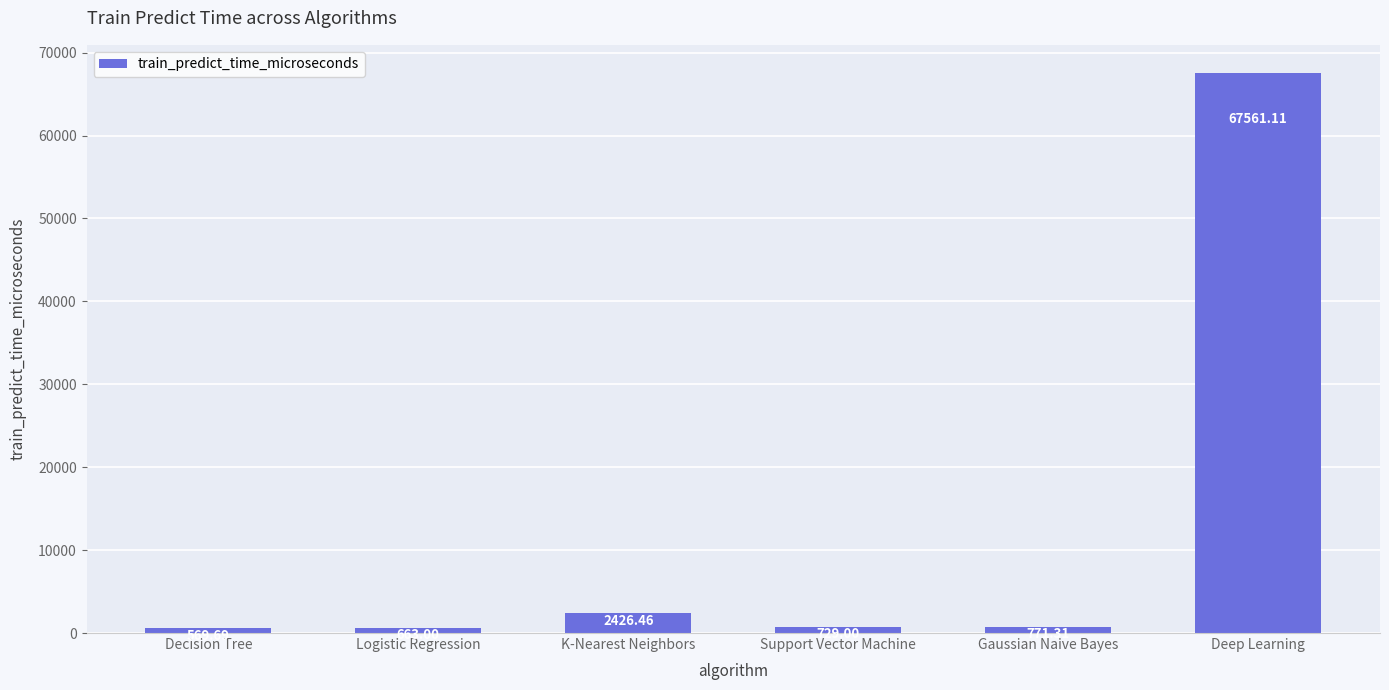

Read the value at Decision Tree.

569.7